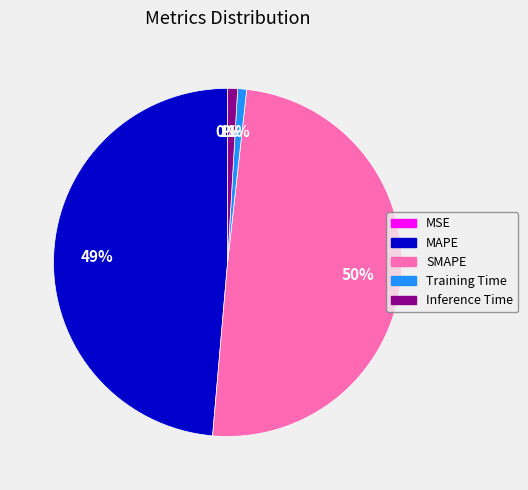

To the nearest percent, what percentage of the pie is SMAPE?

50%